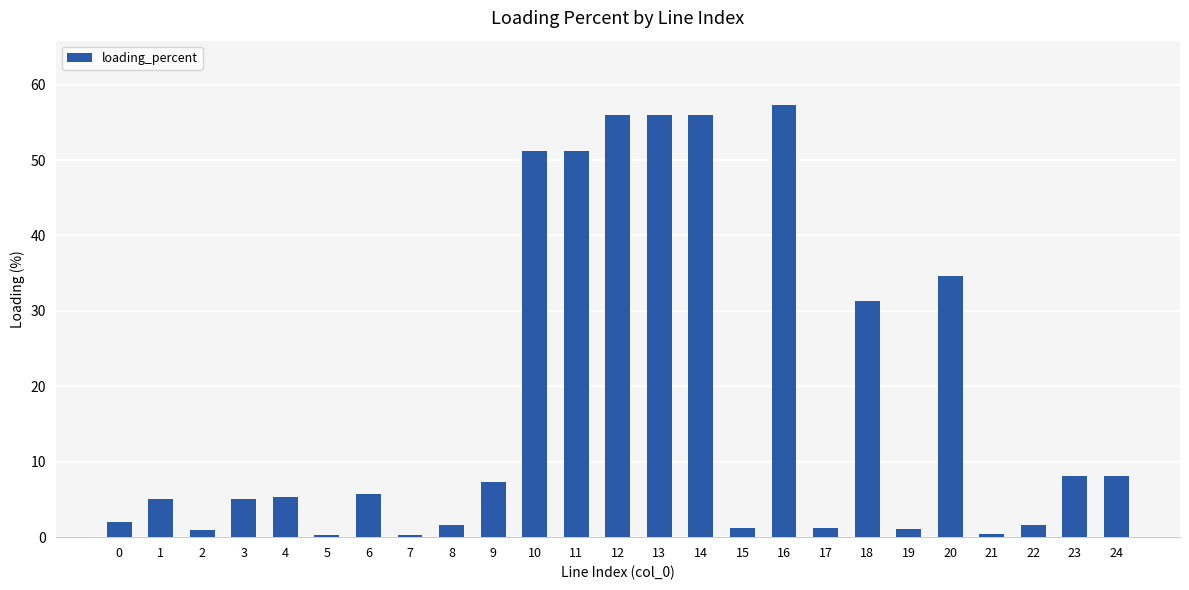

Where is the data nearest to the value 28?

18